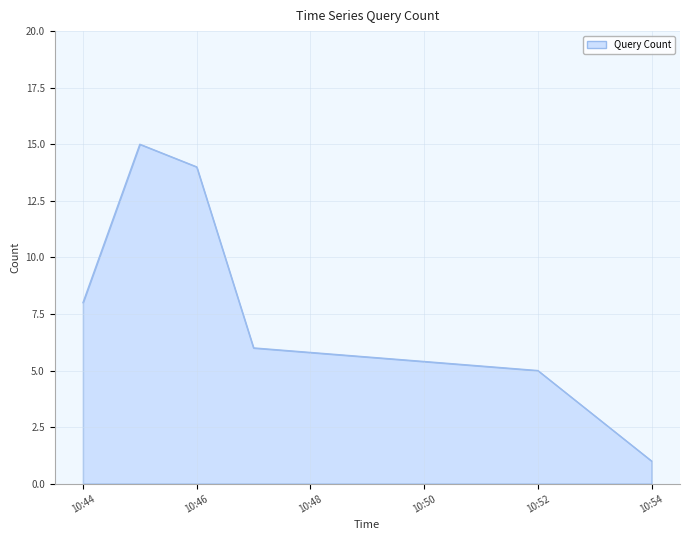

What is the greatest value displayed?

15